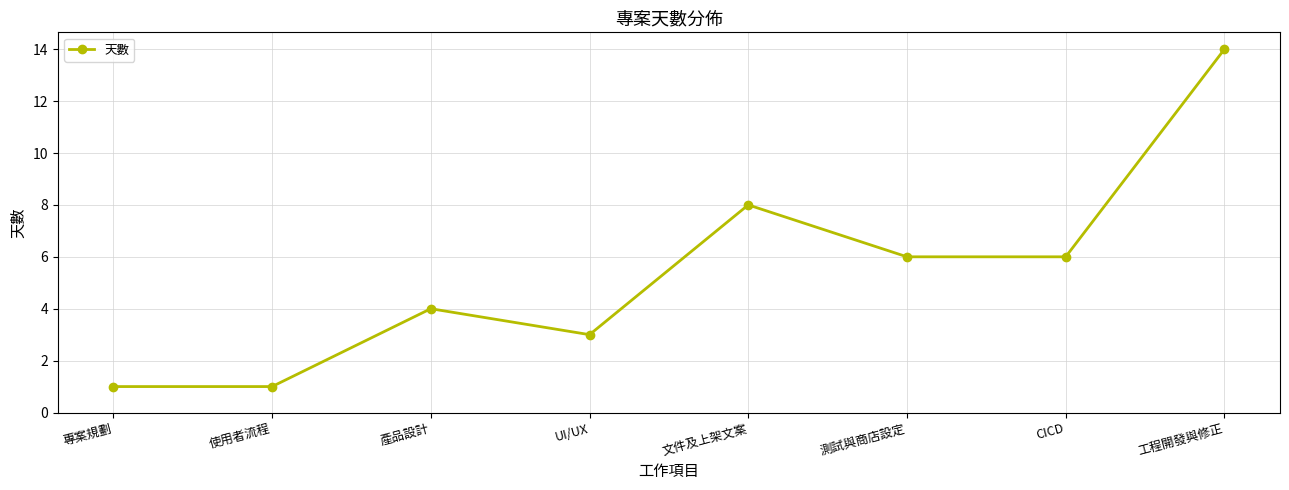

How many data points does each series have?

8